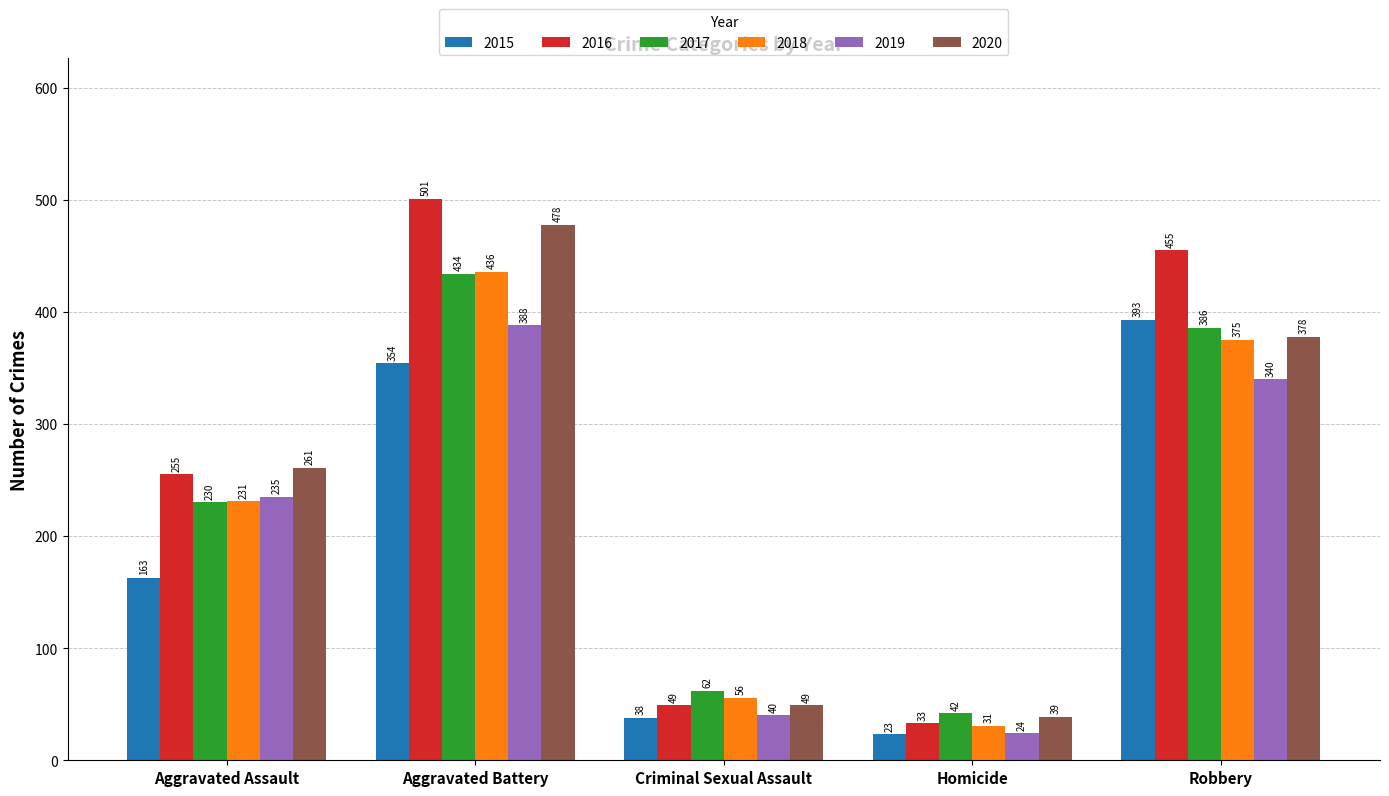

Which series has the largest total across all categories?

2016